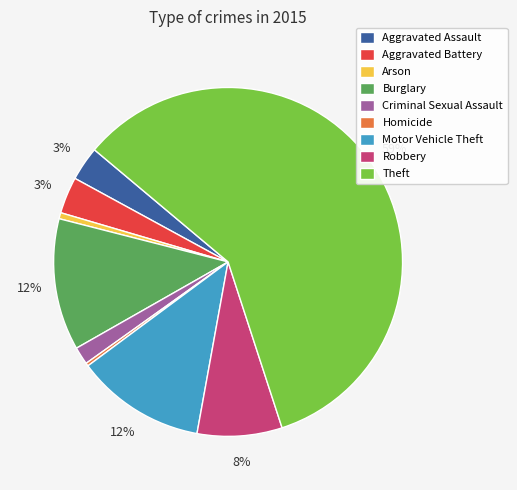

To the nearest percent, what is the difference between the largest and smallest slice percentages?

59%